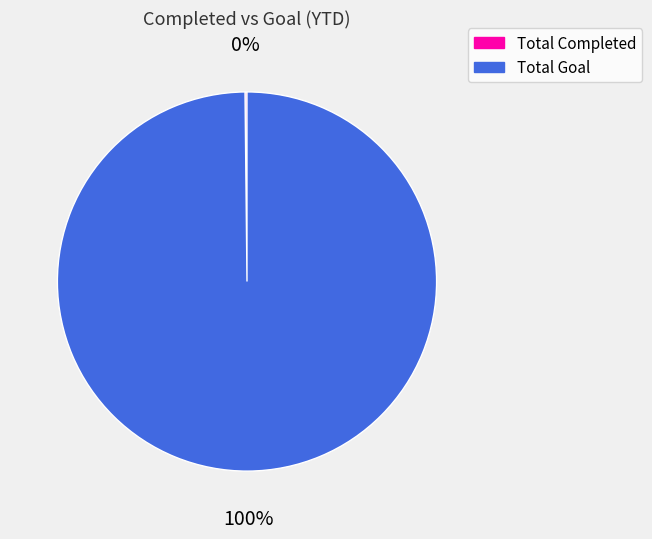

Which category has the biggest portion of the pie?

Total Goal